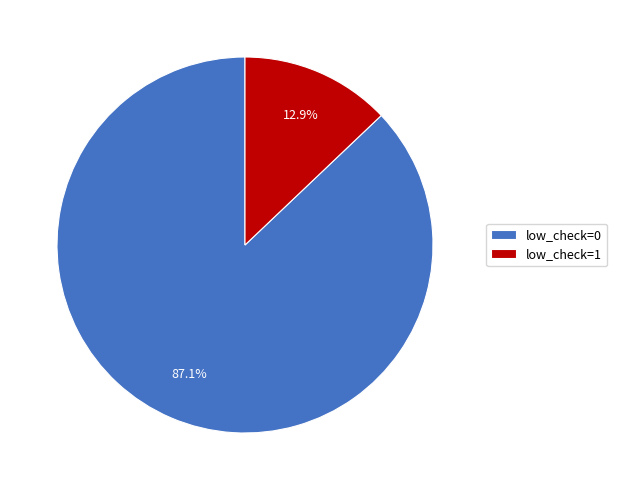

Is low_check=1 the majority of the pie?

No